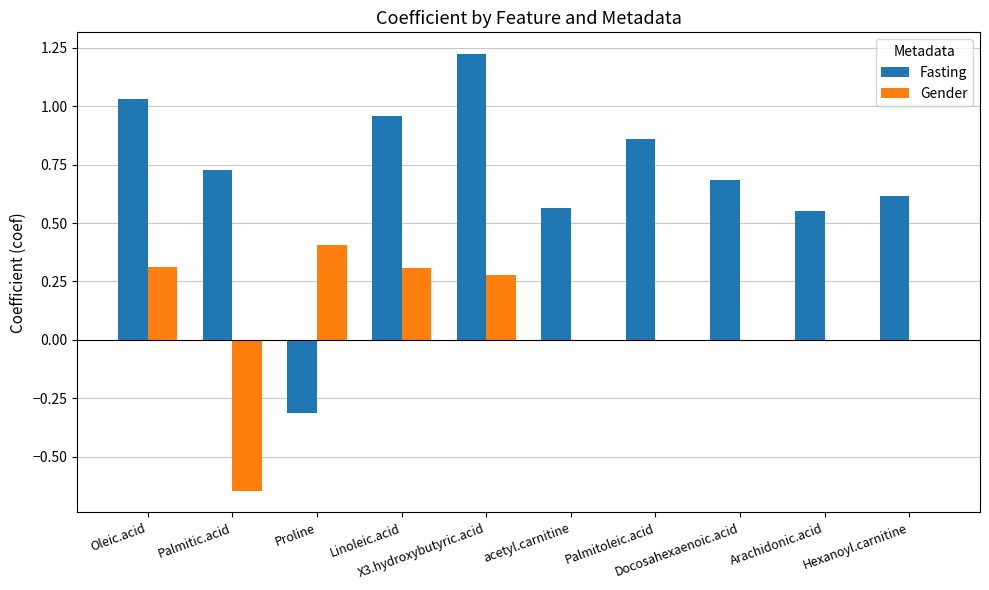

Which series has the largest total across all categories?

Fasting